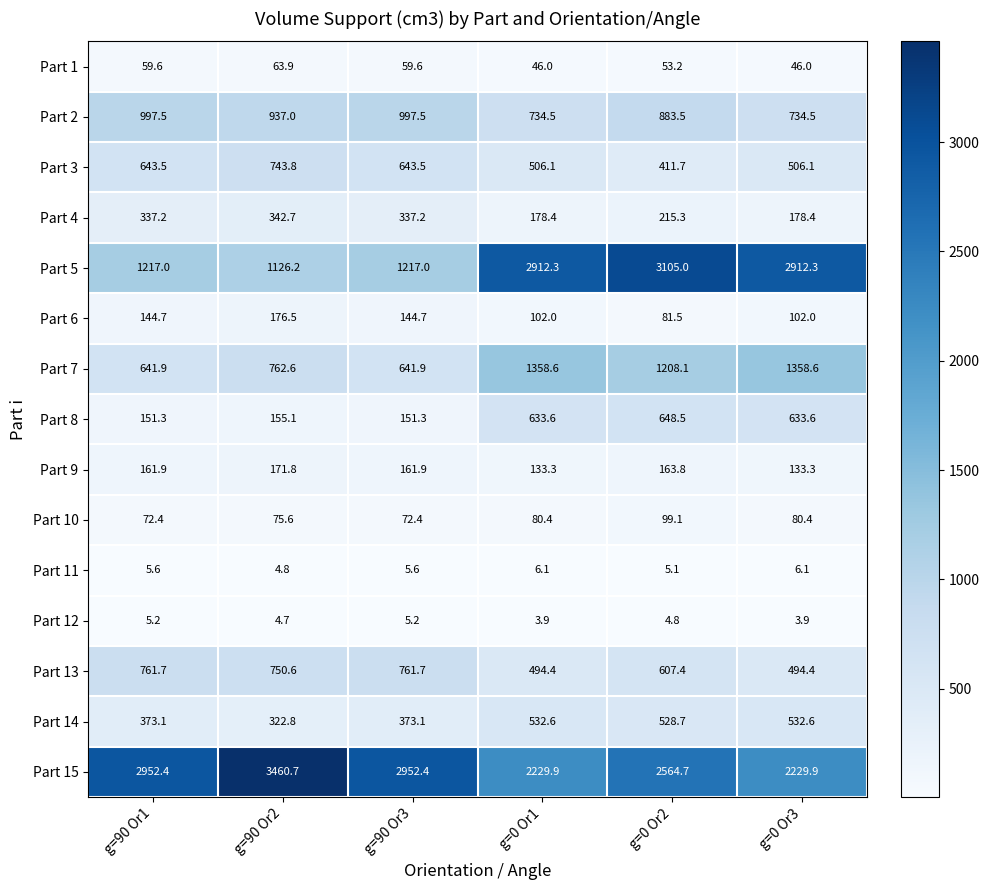

At which category does the chart reach its peak across all series?

g=90 Or2